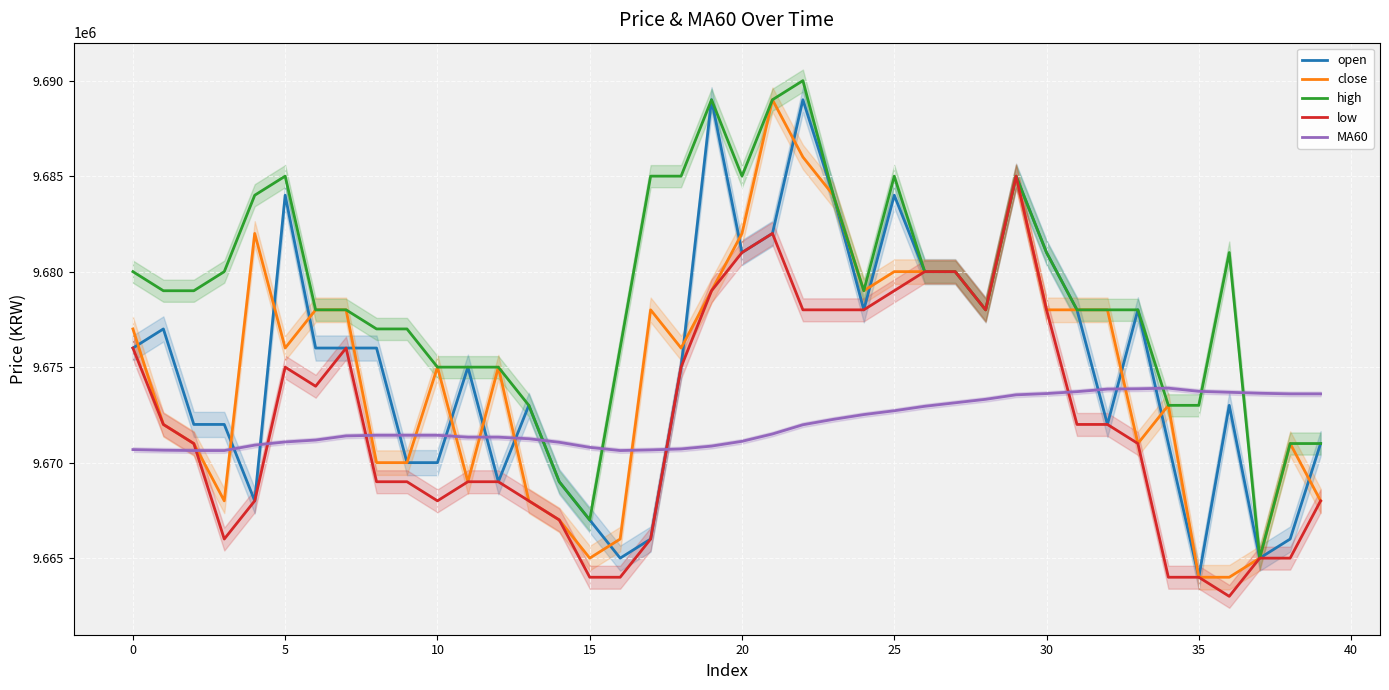

Which series ends up on top after the final intersection of open and MA60?

MA60